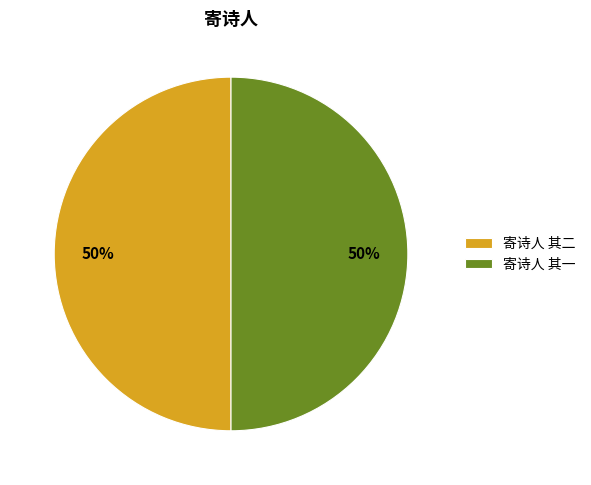

Do 寄诗人 其二 and 寄诗人 其一 together represent more than half of the pie?

Yes